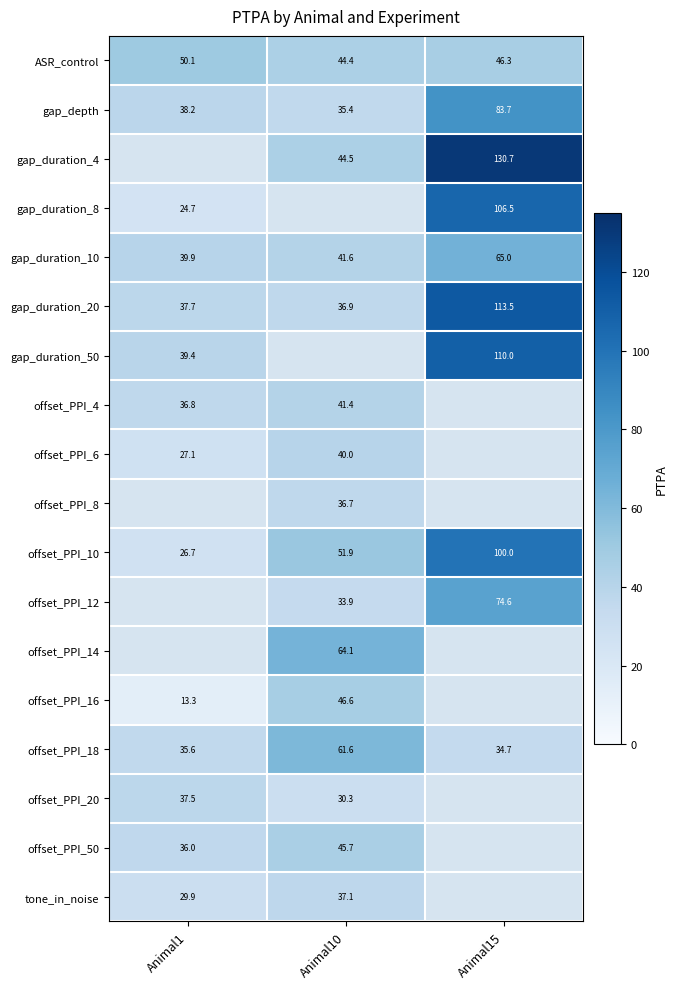

True or false: gap_duration_50 has a value of 39.4 at Animal1.

True